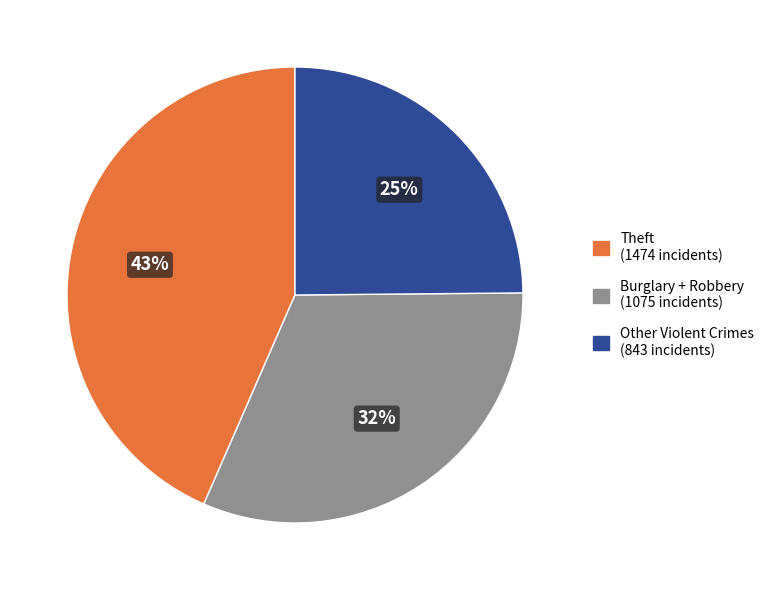

To the nearest percent, what is the average slice percentage?

33%